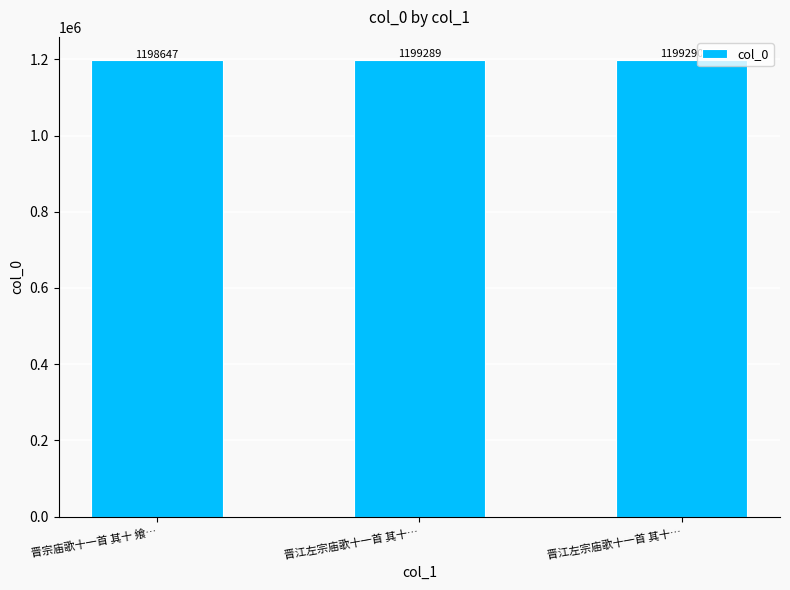

Reading left to right, transcribe all the data shown in this chart.

晋宗庙歌十一首 其十 飨…=1198647	晋江左宗庙歌十一首 其十…=1199289	晋江左宗庙歌十一首 其十…=1199290